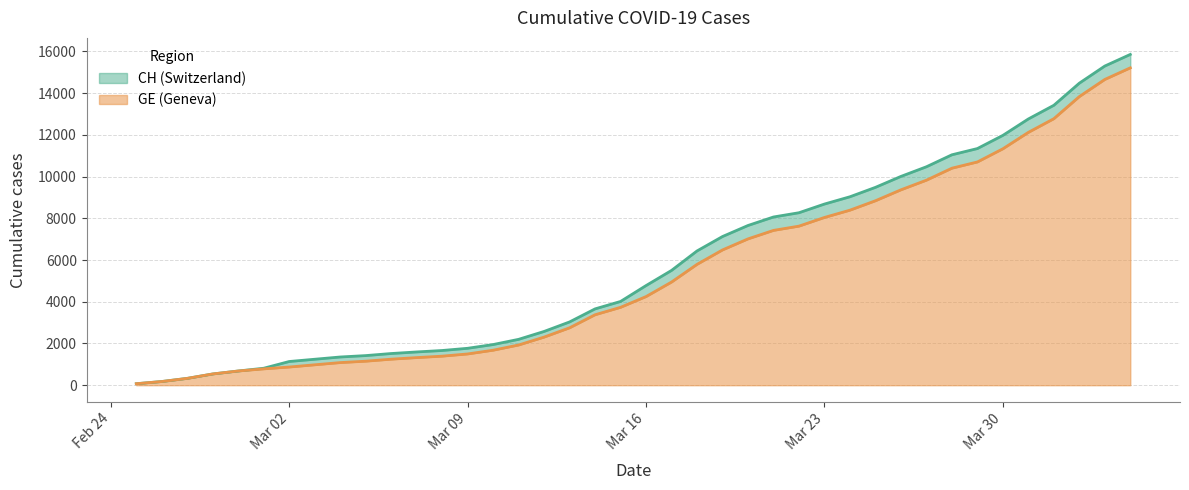

True or false: CH and GE intersect in this chart.

False